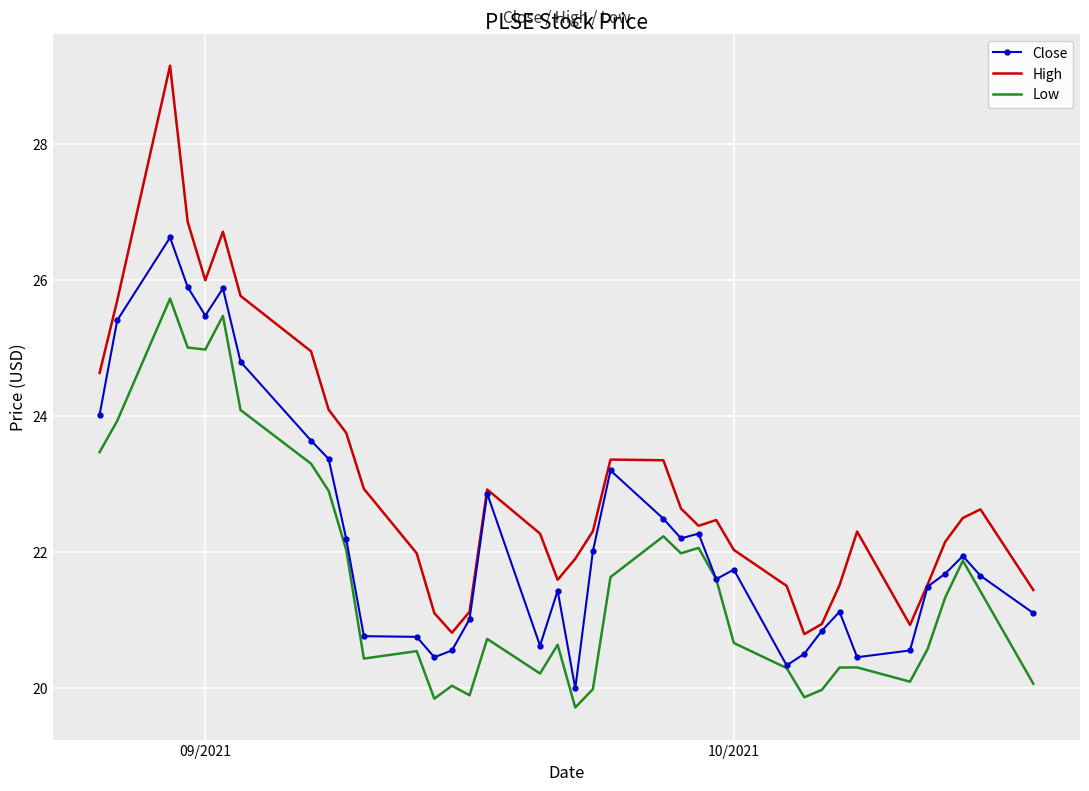

In Close, how many points are lower than both neighbors (excluding endpoints)?

8